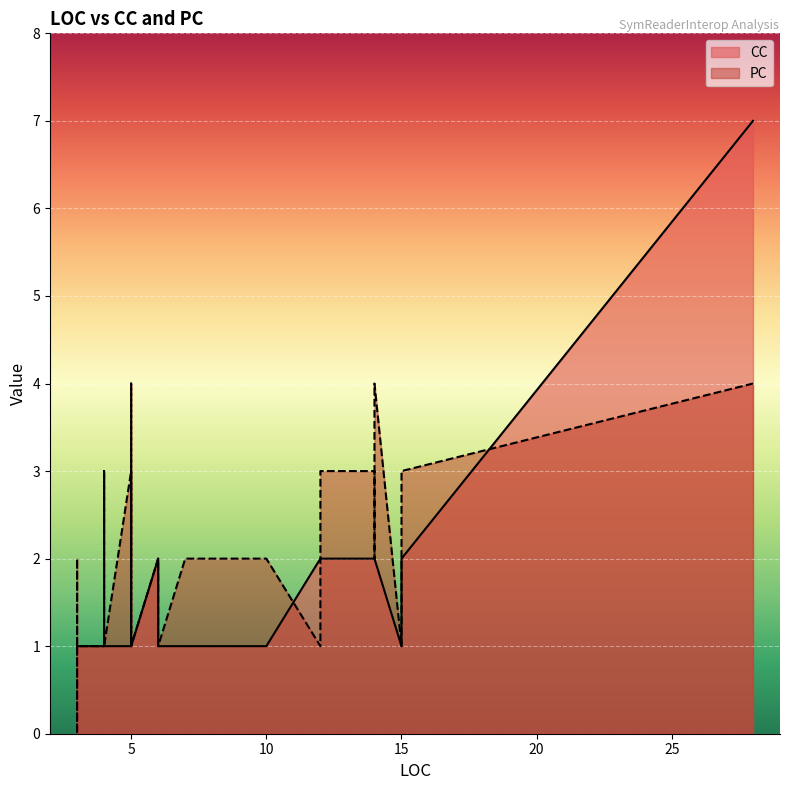

Reading left to right, list all the values displayed in this chart.

CC: 5=1	3=1	5=1	3=1	3=1	4=1	6=2	14=2	14=2	14=2	14=2	7=1	4=1	12=2	4=1	6=1	5=1	5=1	10=1	3=1	12=2	4=1	4=1	6=1	6=1	6=1	6=1	15=1	28=7	4=1	15=2	6=1	3=1	4=1	3=1	5=1	3=1	4=1	6=1	6=1
PC: 5=3	3=1	5=1	3=0	3=1	4=1	6=2	14=3	14=2	14=3	14=4	7=2	4=3	12=1	4=1	6=1	5=1	5=4	10=2	3=2	12=3	4=1	4=1	6=1	6=1	6=1	6=1	15=1	28=4	4=1	15=3	6=1	3=1	4=1	3=1	5=1	3=1	4=1	6=1	6=1